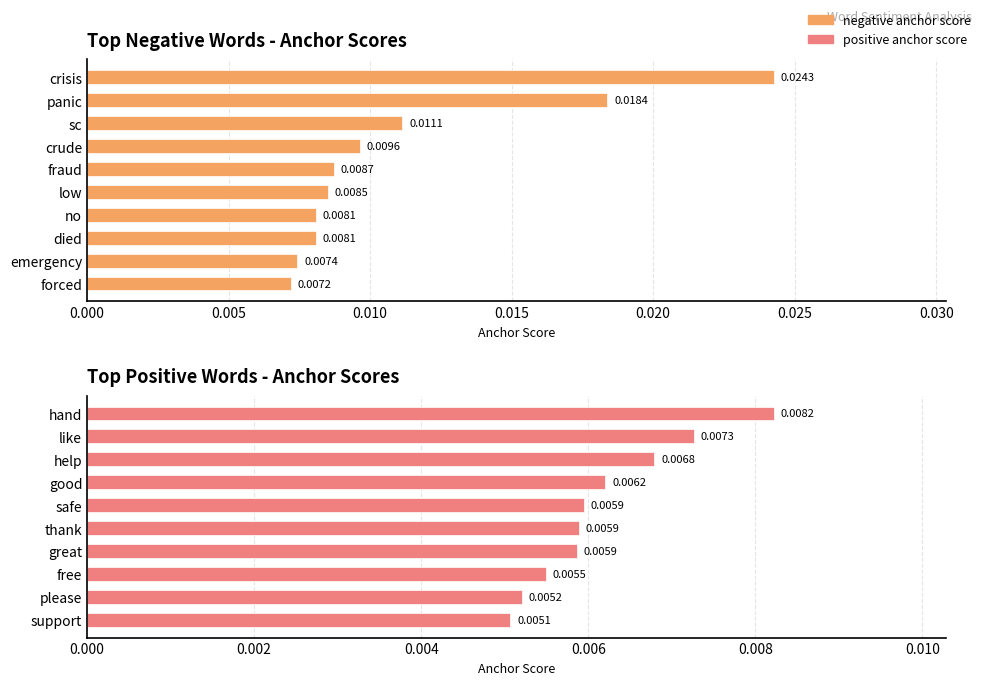

How many bars are there in total?

20